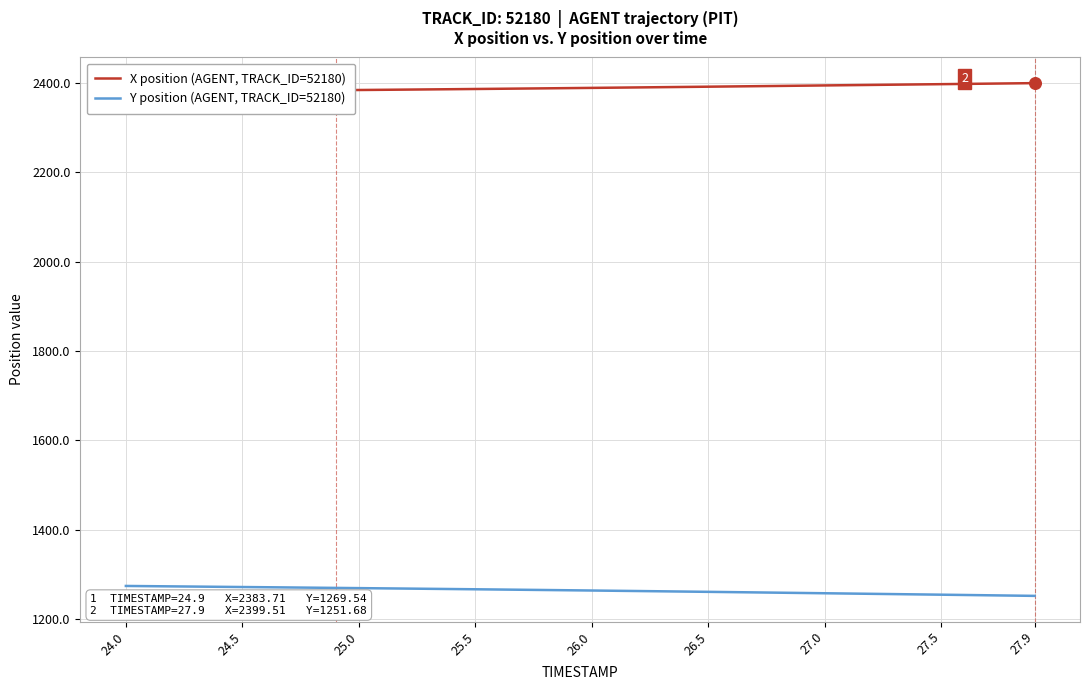

Which series has the widest spread of Y values?

Y position (AGENT, TRACK_ID=52180)